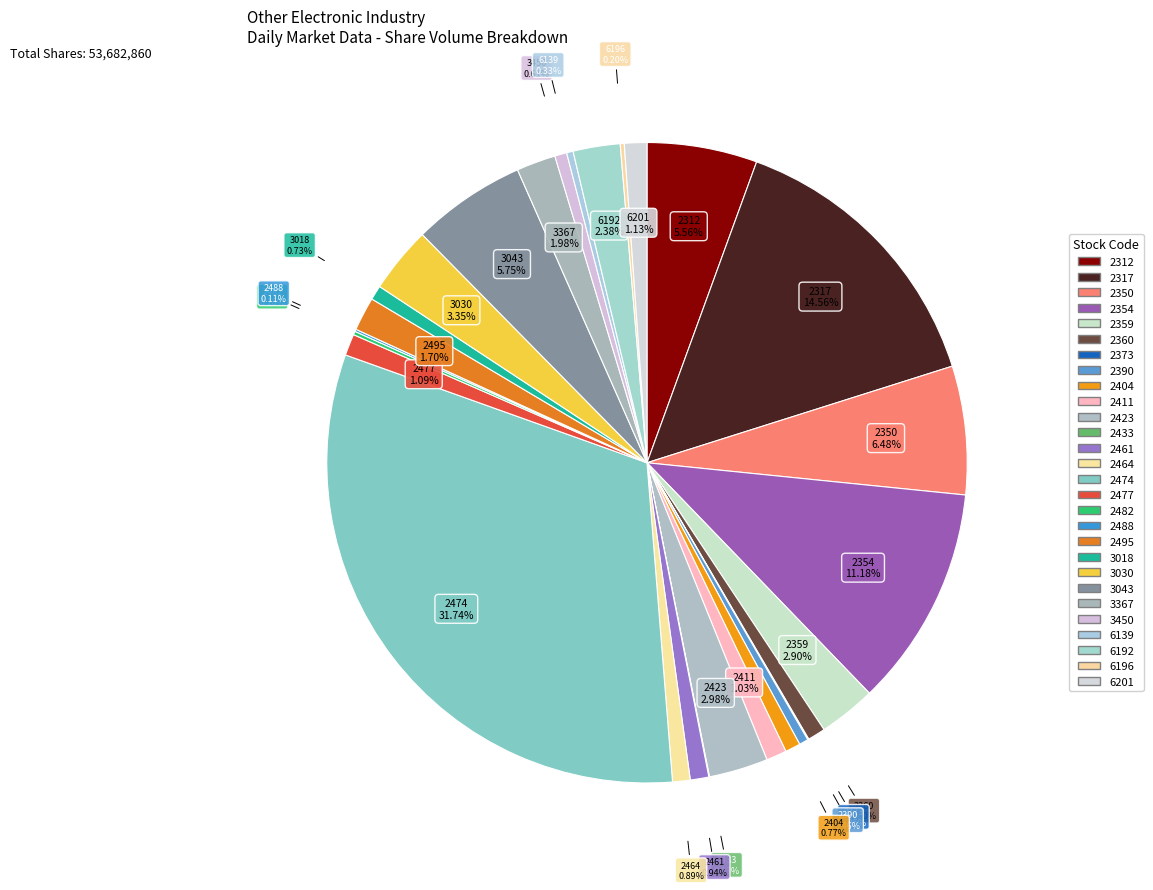

Is 6196 the majority of the pie?

No